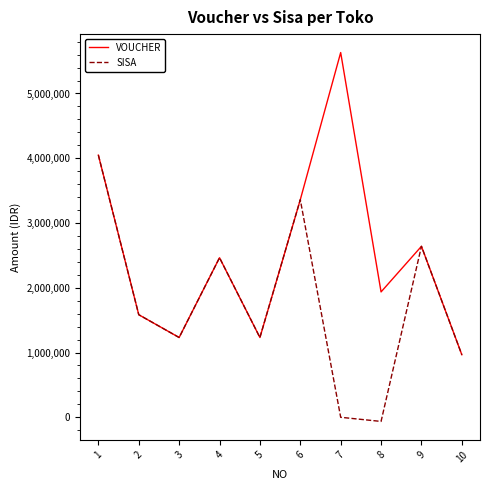

What is the sum of the VOUCHER values at 8 and 6?

5296000